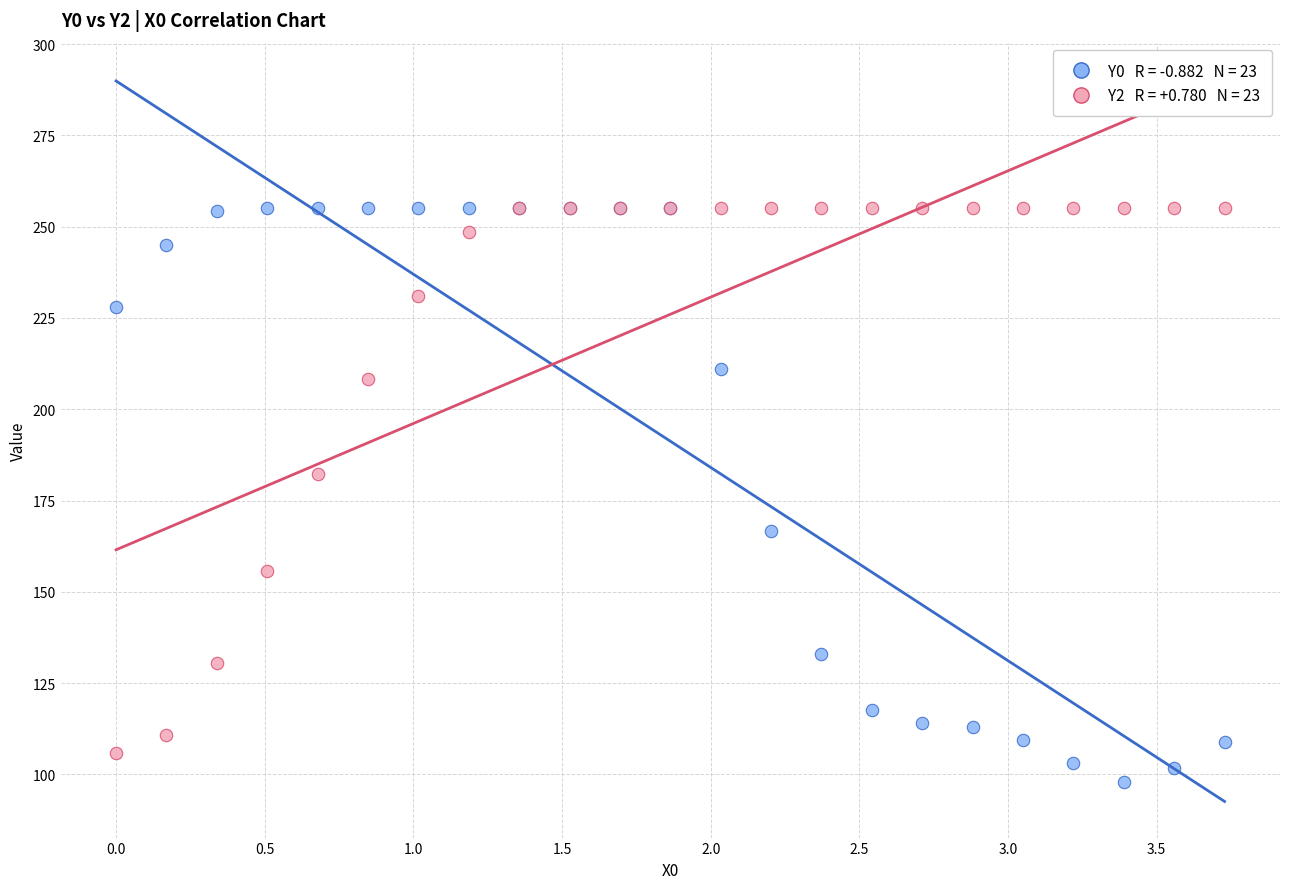

Across all series, what Y value is closest to 176?

182.2